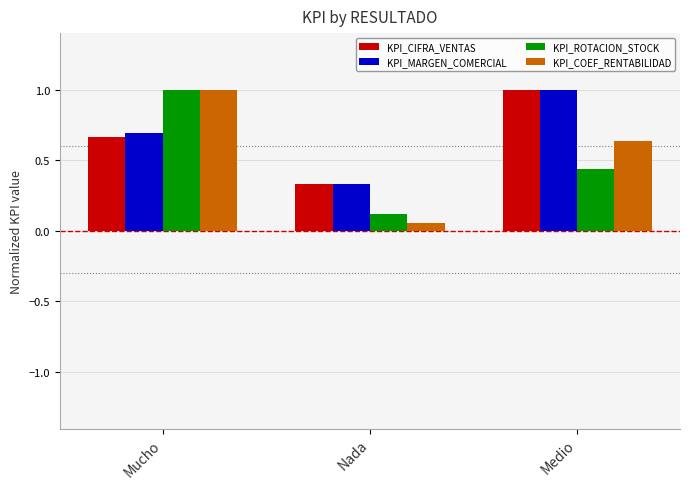

Which label corresponds to the smallest value in the chart?

Nada